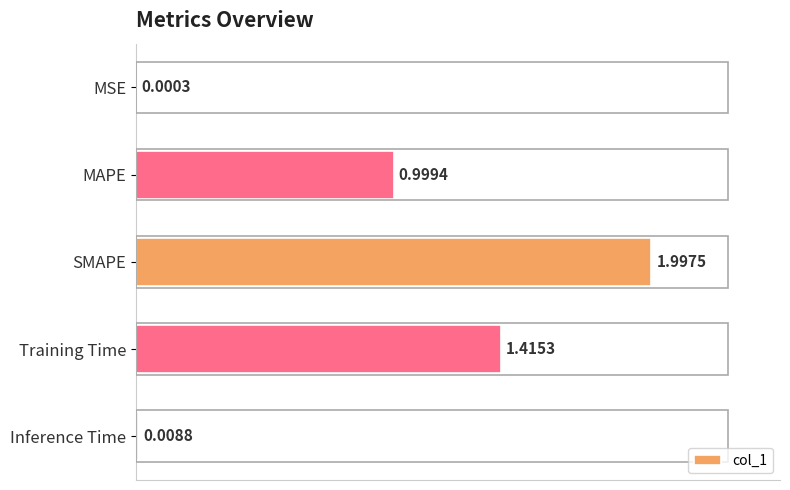

What is the sum of the values at MAPE and Inference Time?

1.0